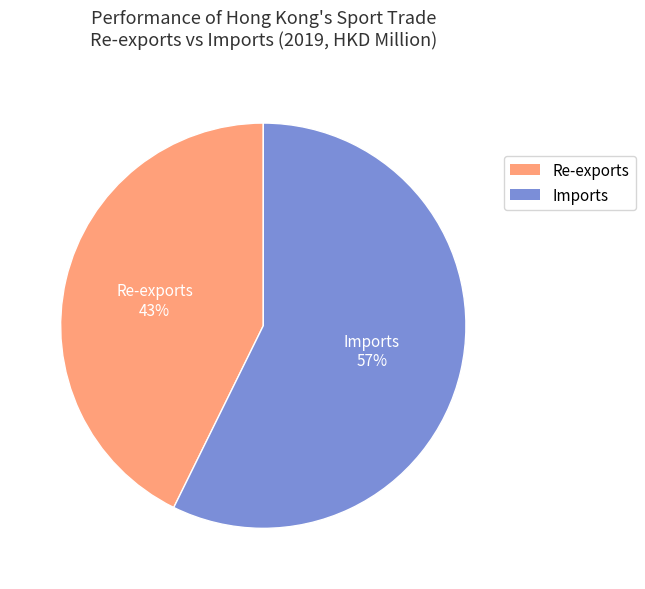

Approximately how many times larger is the value at Imports compared to Re-exports?

1.3